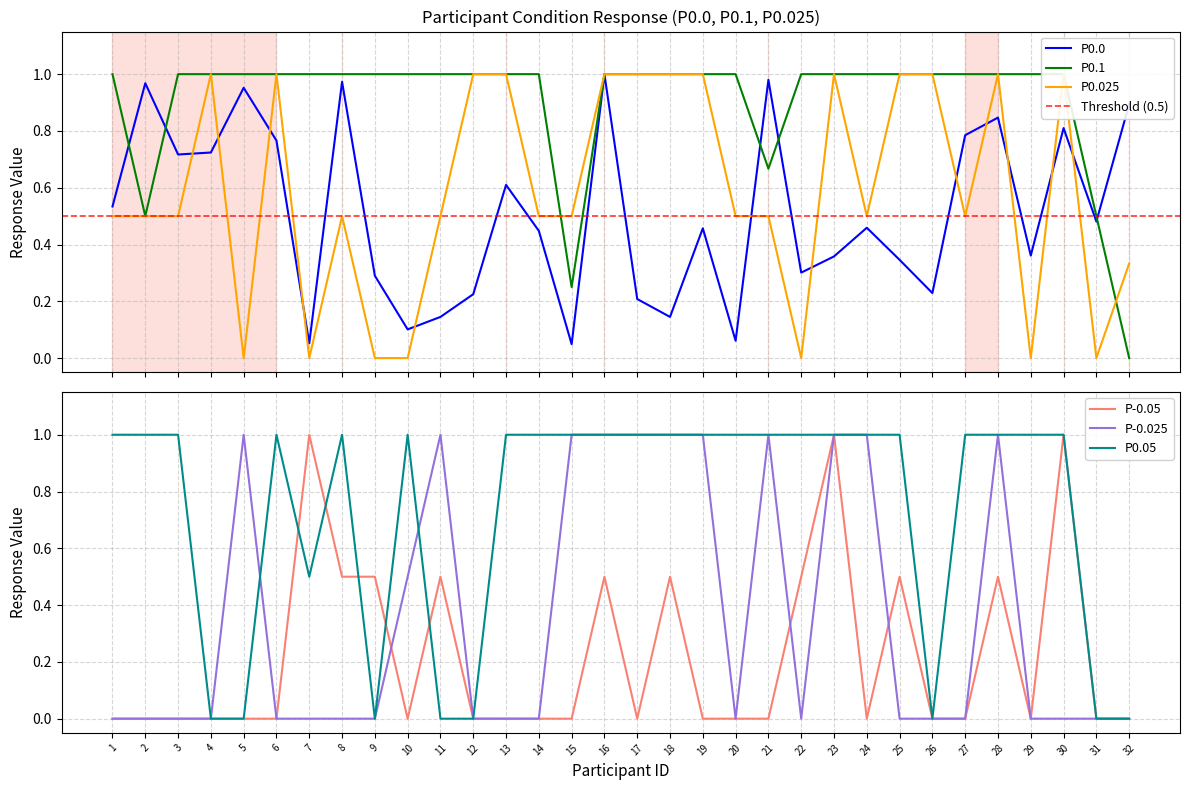

The P0.1 series shows 1.0 at 30. True or false?

True